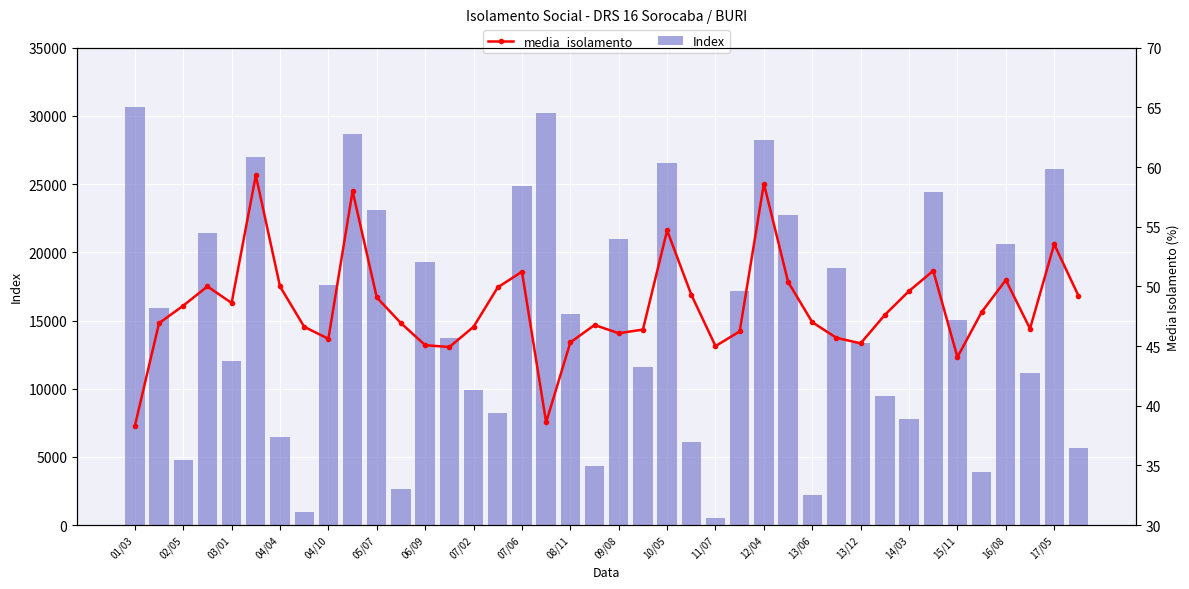

At how many categories does at least one series exceed 7702?

30